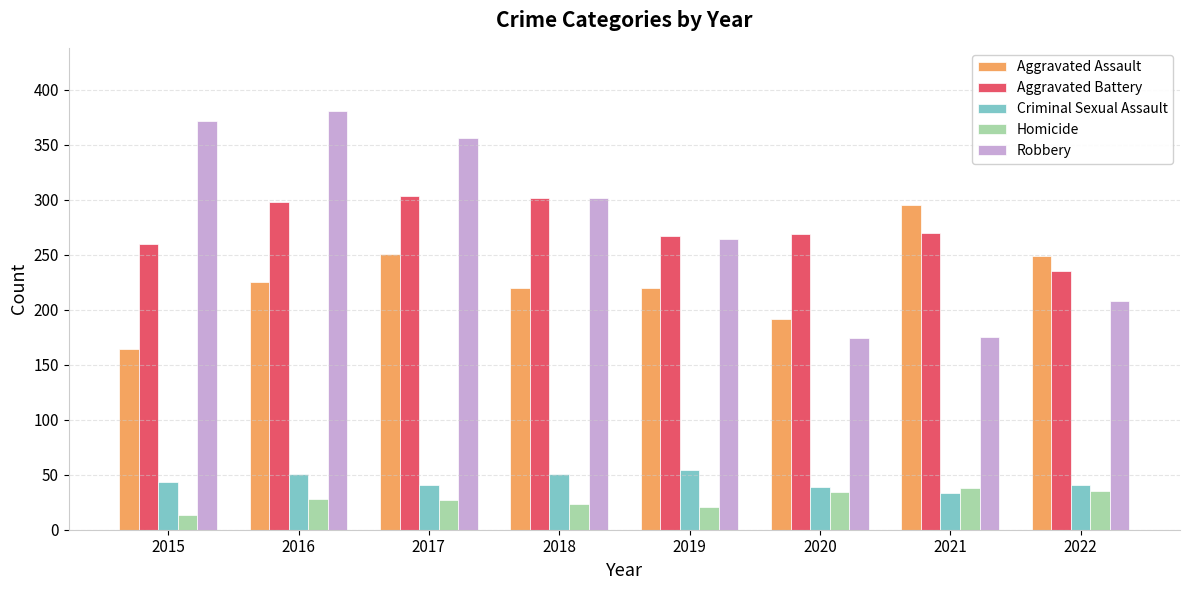

What are all the series names shown in the legend?

Aggravated Assault, Aggravated Battery, Criminal Sexual Assault, Homicide, Robbery